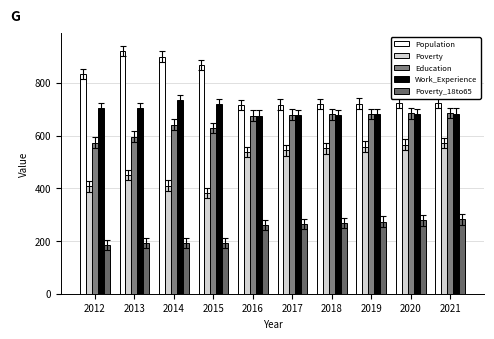

Are the bars horizontal?

No